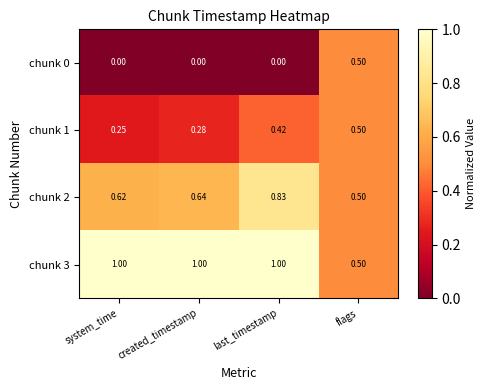

At which category is the sum across all series the highest?

last_timestamp